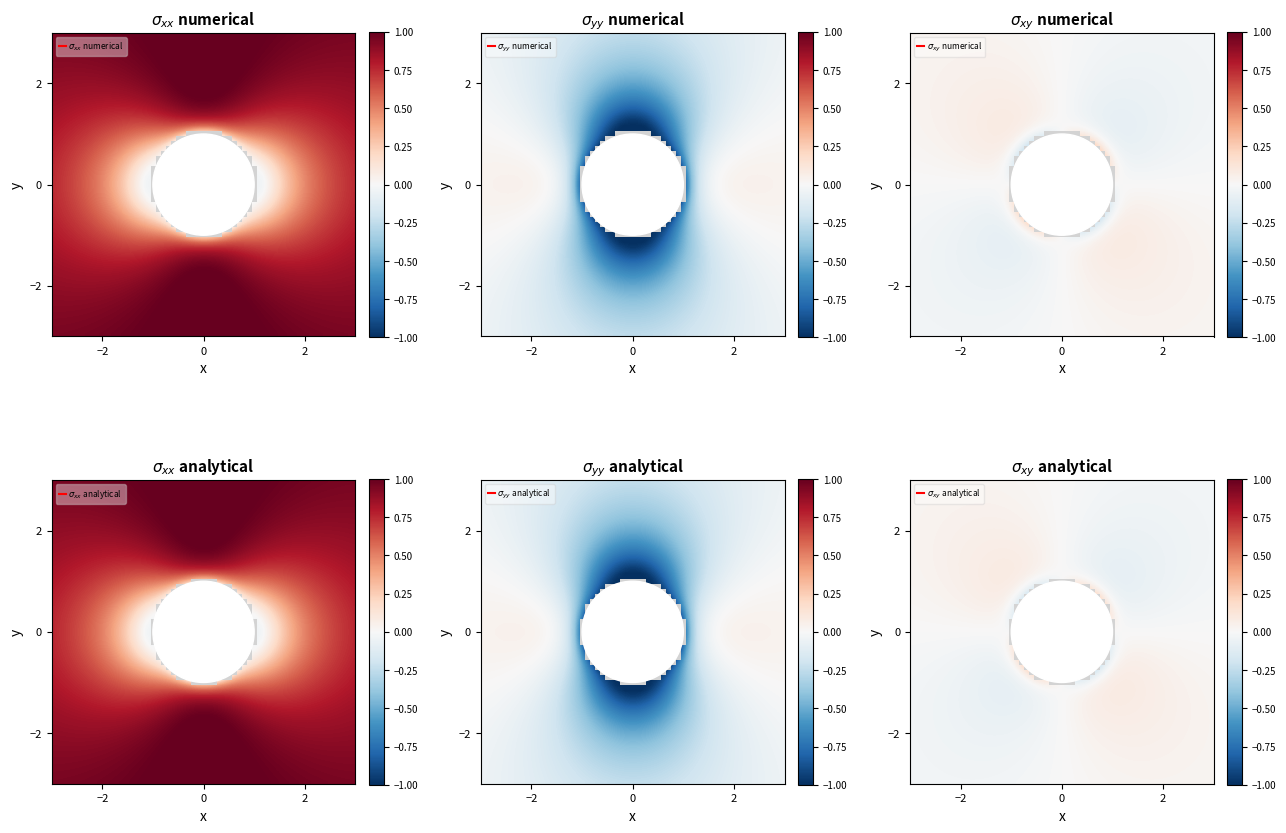

The ResultatsExamensBiologieMedicale.code series shows 1 at Base Max. True or false?

False